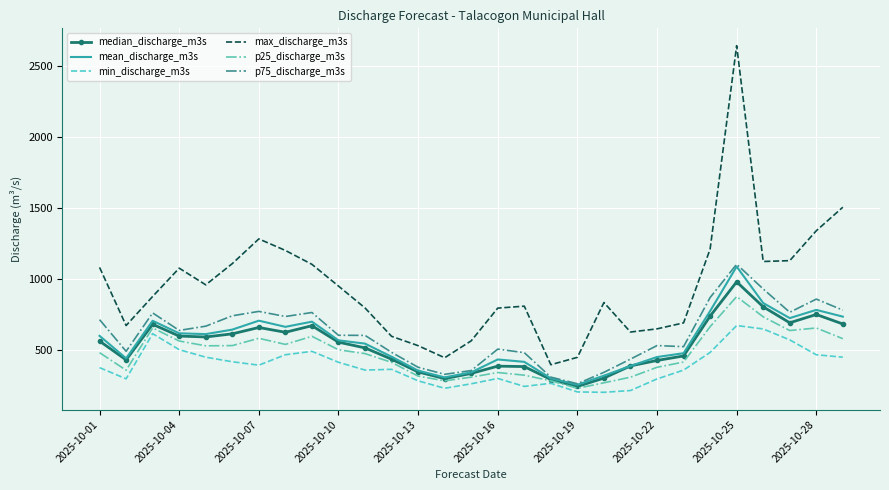

Which series has the largest range (max minus min)?

max_discharge_m3s